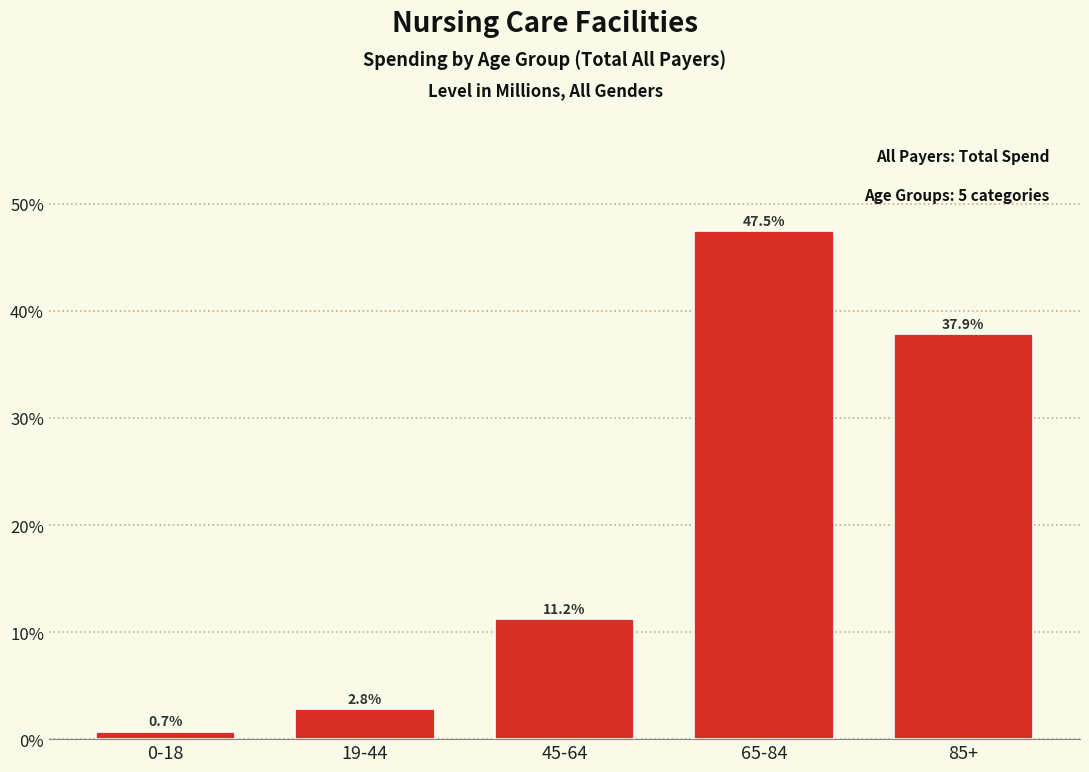

Reading left to right, list all the values displayed in this chart.

0.7	2.8	11.2	47.5	37.9